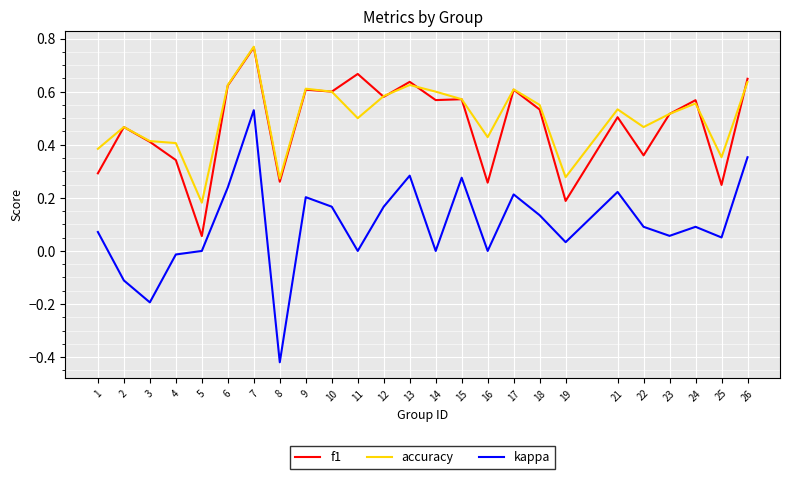

Is it true that accuracy equals 0.2 at 3?

False